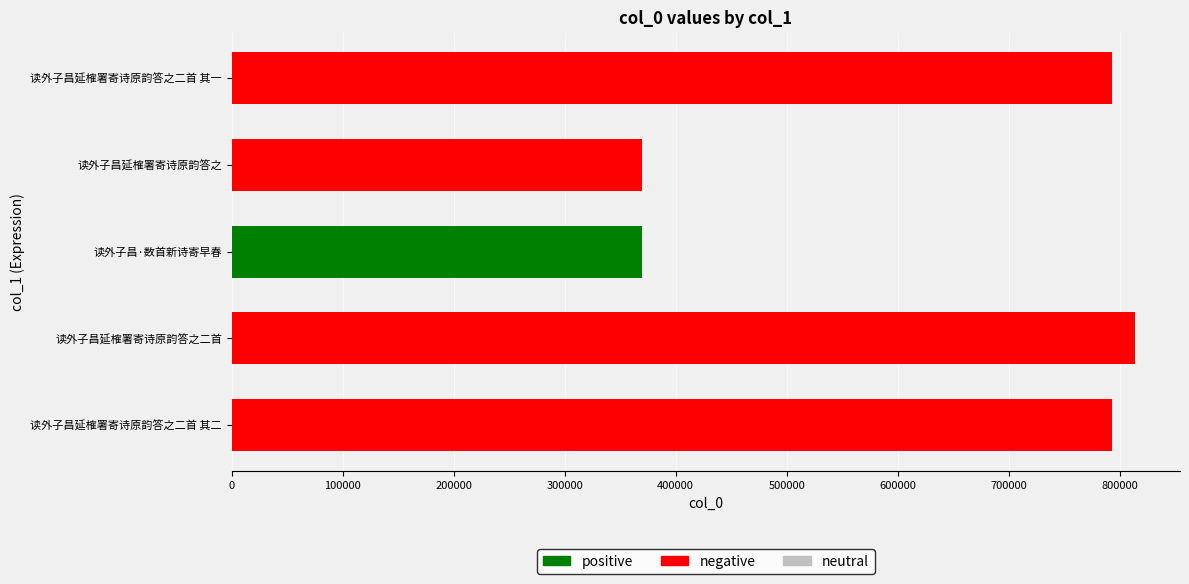

What is the average value?

627874